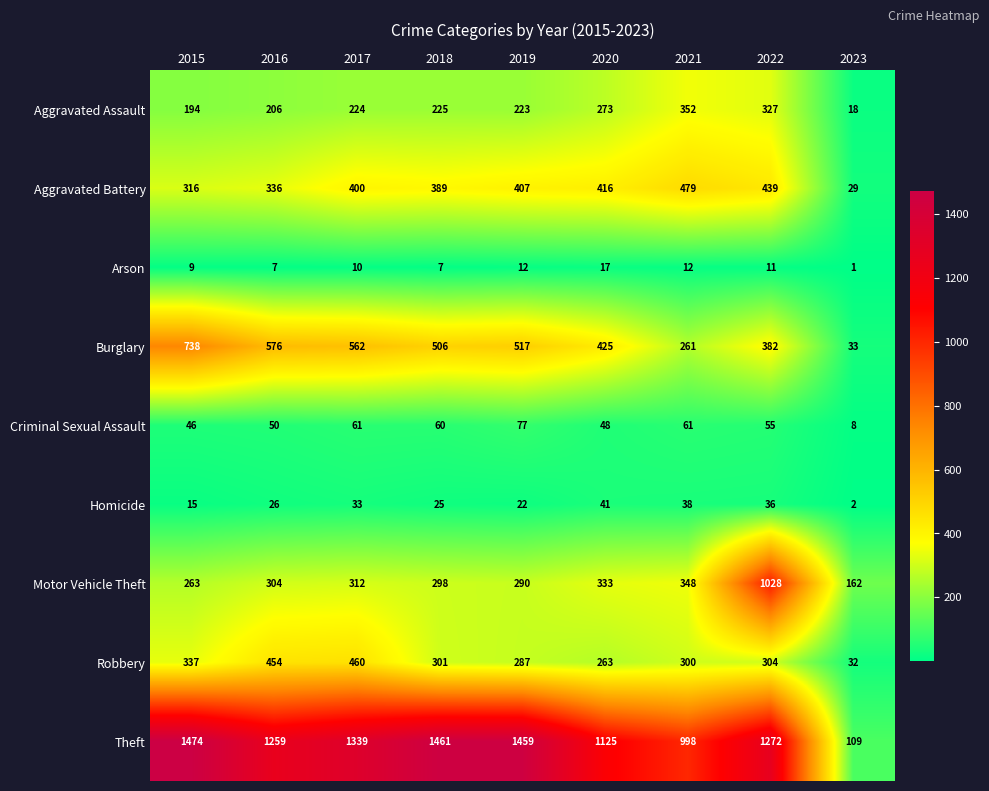

What is the sum of the Robbery values at 2018 and 2023?

333